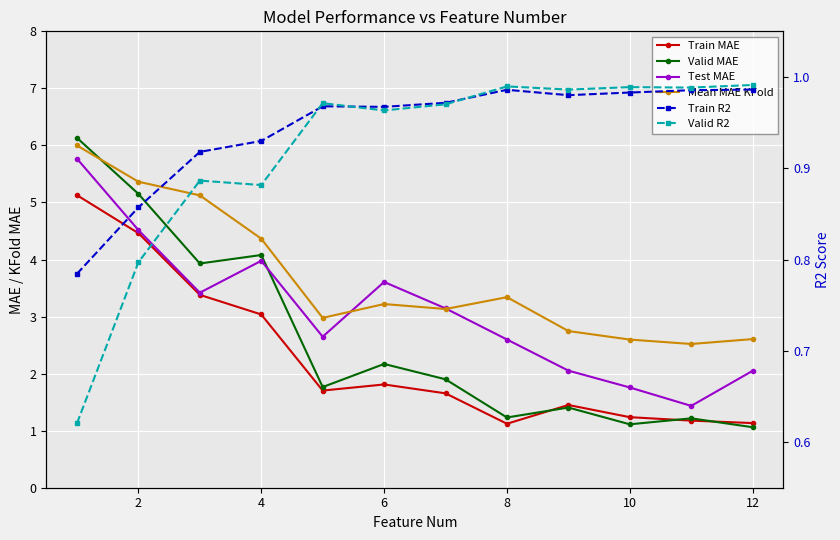

What is the difference between the maximum and minimum values in the Valid R2 series?

0.4